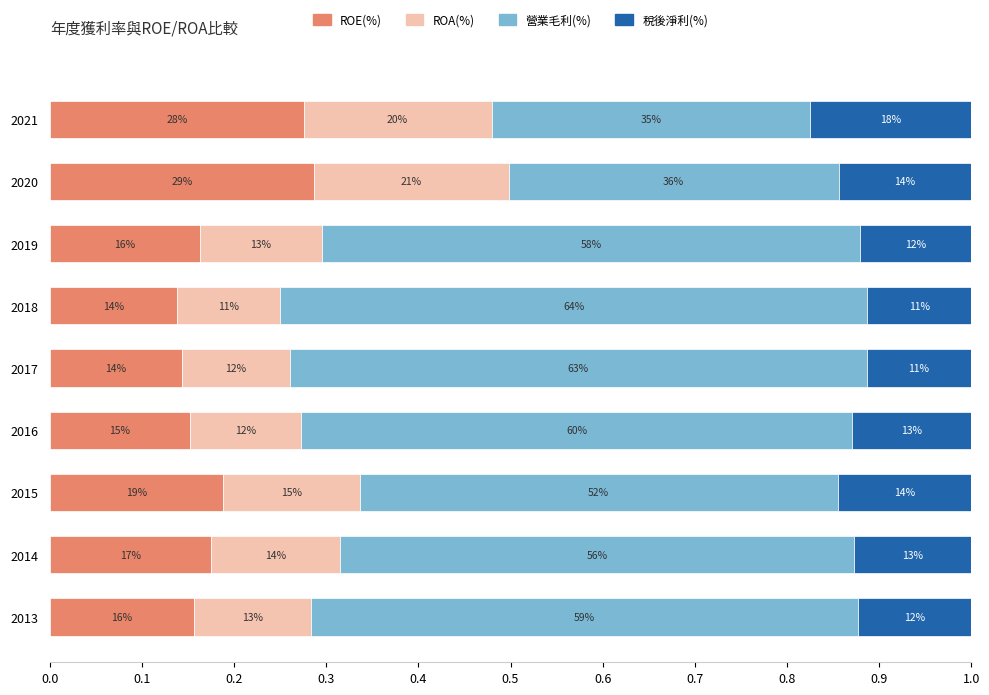

What are all the series names shown in the legend?

ROE(%), ROA(%), 營業毛利(%), 稅後淨利(%)